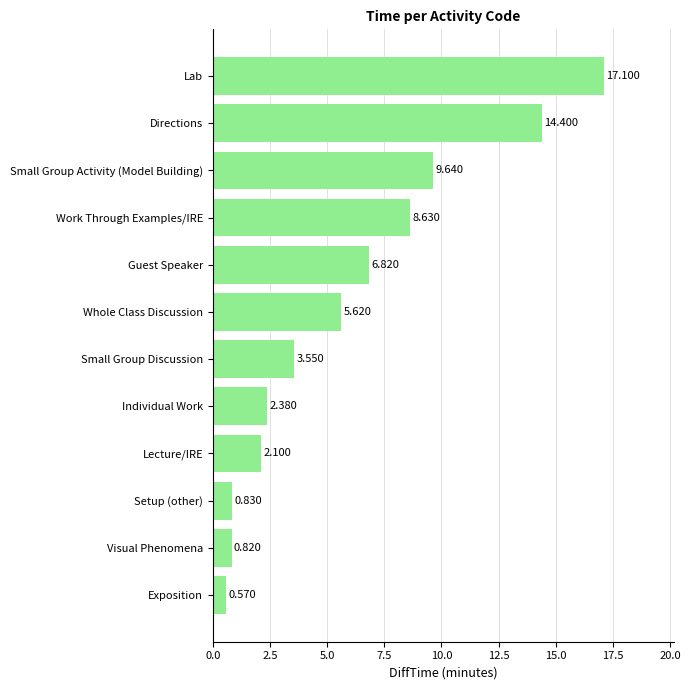

Where is the data nearest to the value 8?

Work Through Examples/IRE